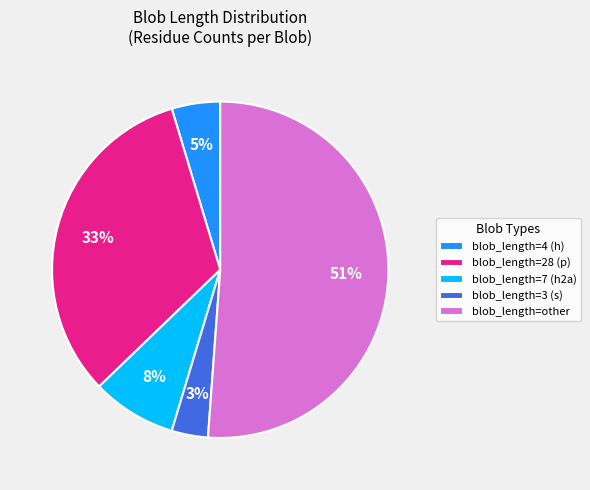

Which category accounts for the majority?

blob_length=other